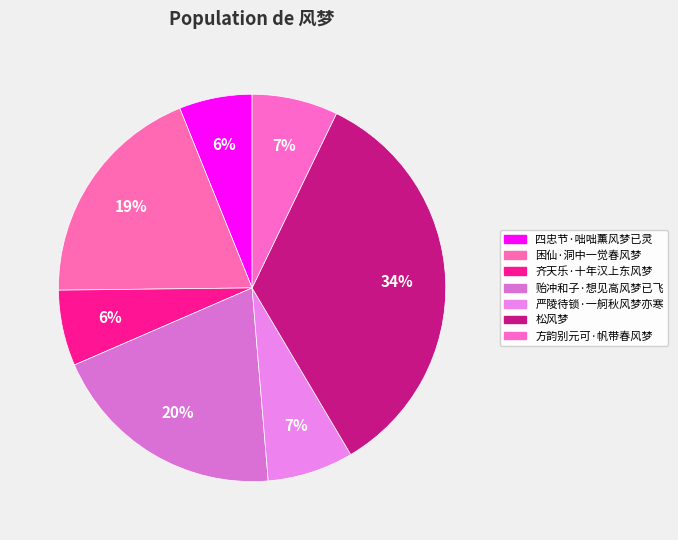

Count the number of slices in the pie.

7